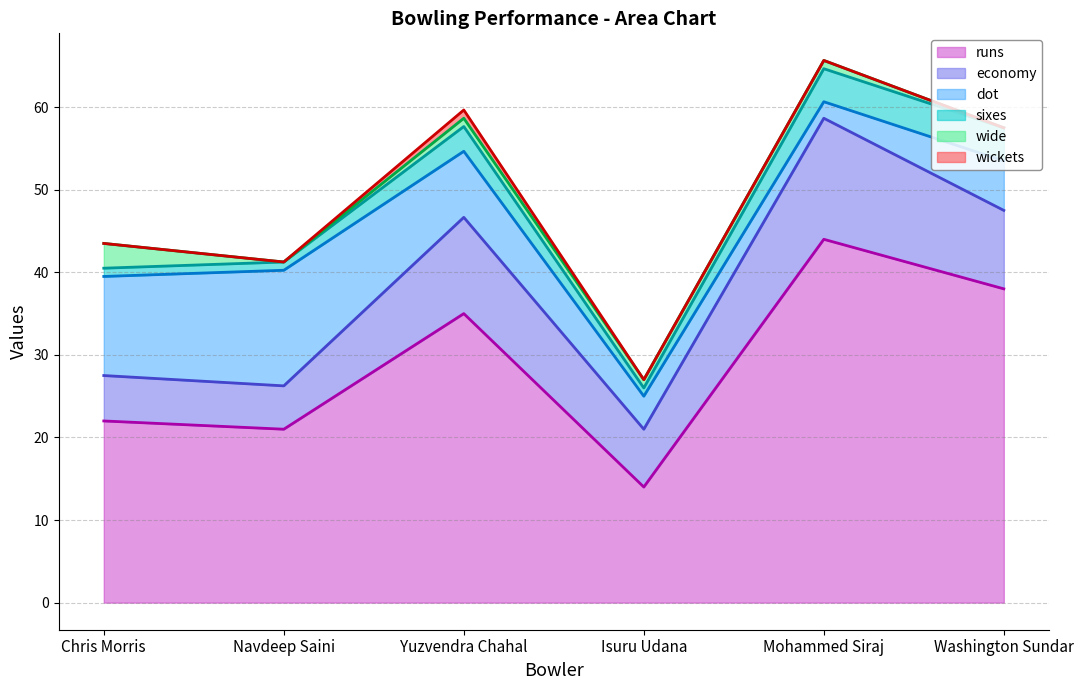

How many data points does each series have?

6